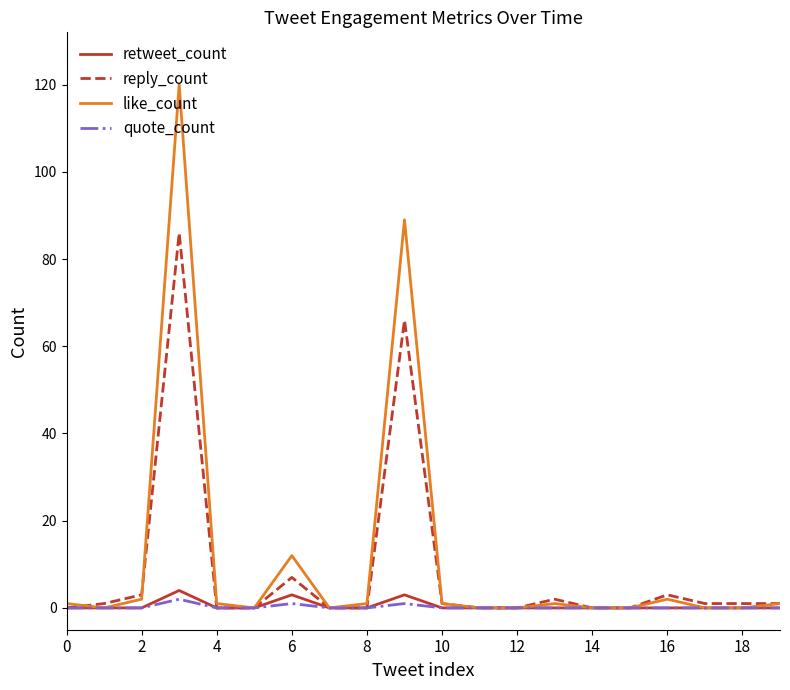

Reading left to right, what are all the values shown in this chart?

retweet_count: 0	0	0	4	0	0	3	0	0	3	0	0	0	0	0	0	0	0	0	0
reply_count: 0	1	3	86	0	0	7	0	0	66	1	0	0	2	0	0	3	1	1	1
like_count: 1	0	2	120	1	0	12	0	1	89	1	0	0	1	0	0	2	0	0	1
quote_count: 0	0	0	2	0	0	1	0	0	1	0	0	0	0	0	0	0	0	0	0